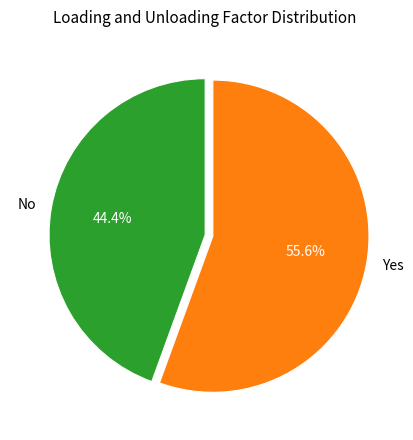

Count the number of slices in the pie.

2